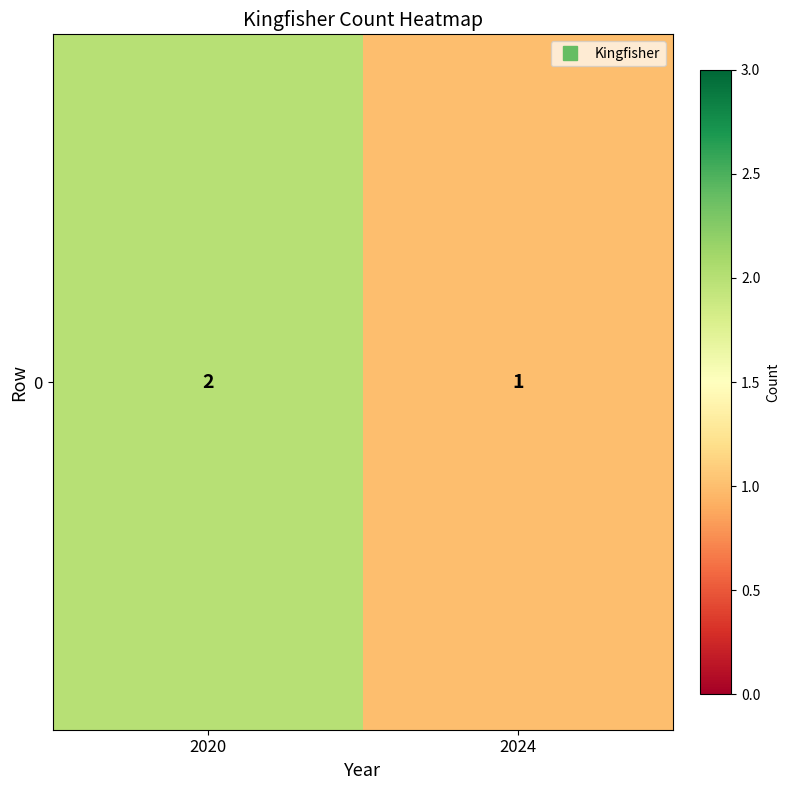

How many data points does each series have?

2